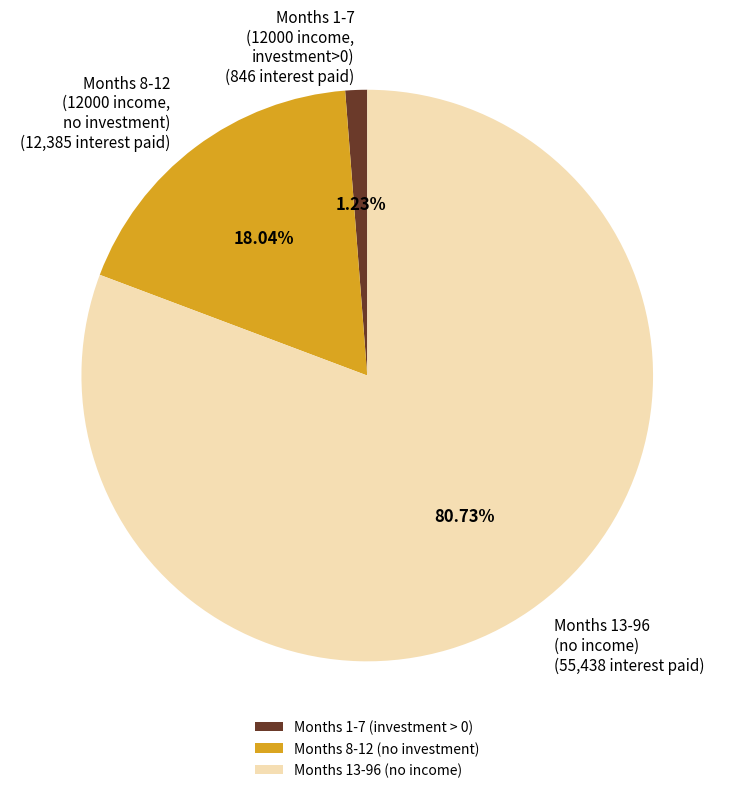

Is the sum of Months 8-12 (12000 income, no investment) (12,385 interest paid) and Months 13-96 (no income) (55,438 interest paid) greater than half?

Yes